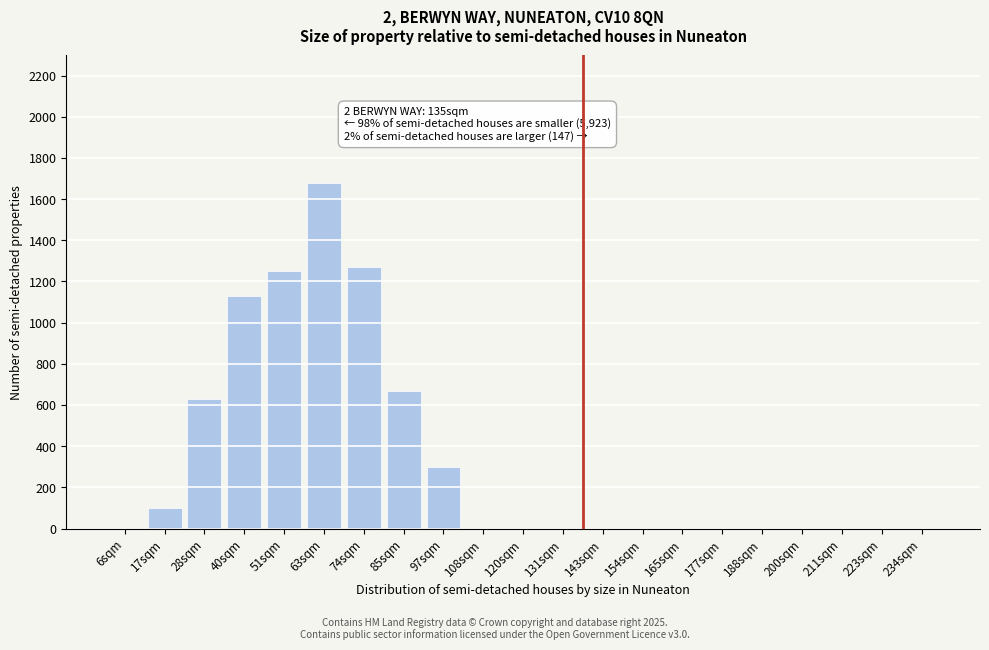

Reading left to right, what are all the values shown in this chart?

6sqm=0	17sqm=100	28sqm=630	40sqm=1130	51sqm=1250	63sqm=1680	74sqm=1270	85sqm=670	97sqm=300	108sqm=0	120sqm=0	131sqm=0	143sqm=0	154sqm=0	165sqm=0	177sqm=0	188sqm=0	200sqm=0	211sqm=0	223sqm=0	234sqm=0